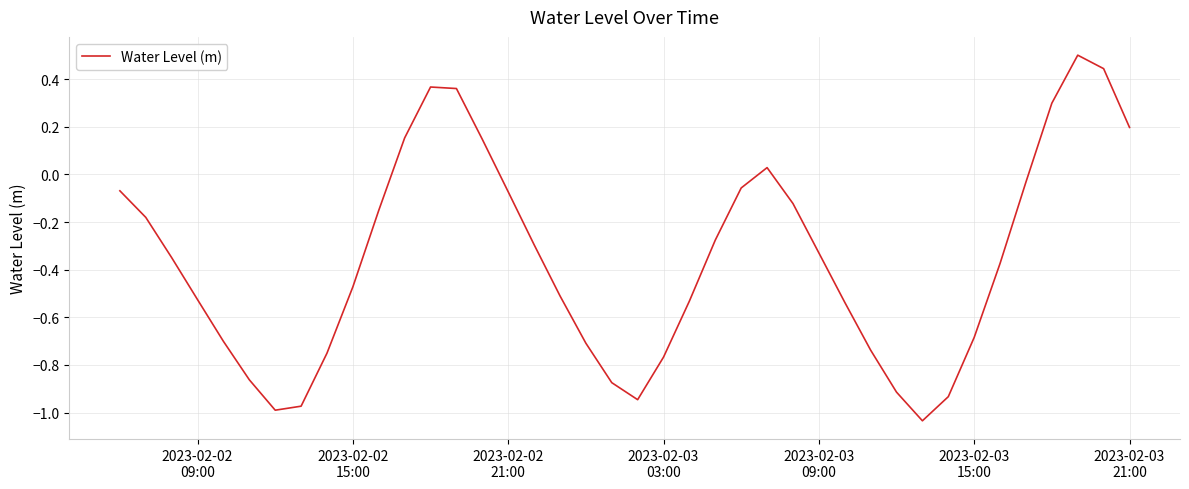

What is the difference between the second highest and minimum values?

1.5